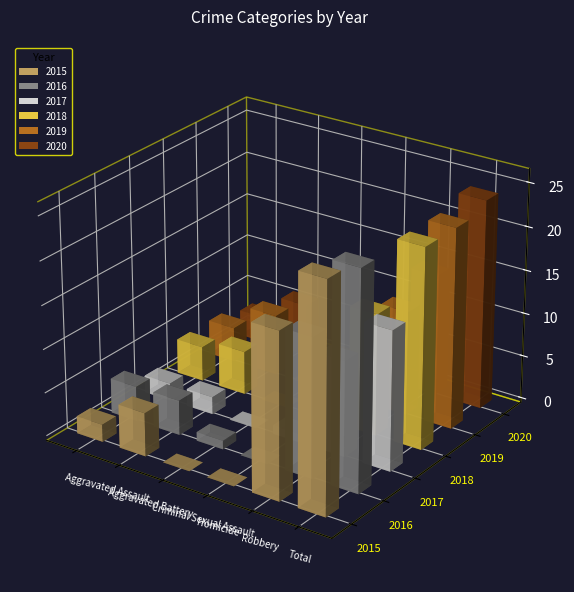

What position from the left is Total?

6